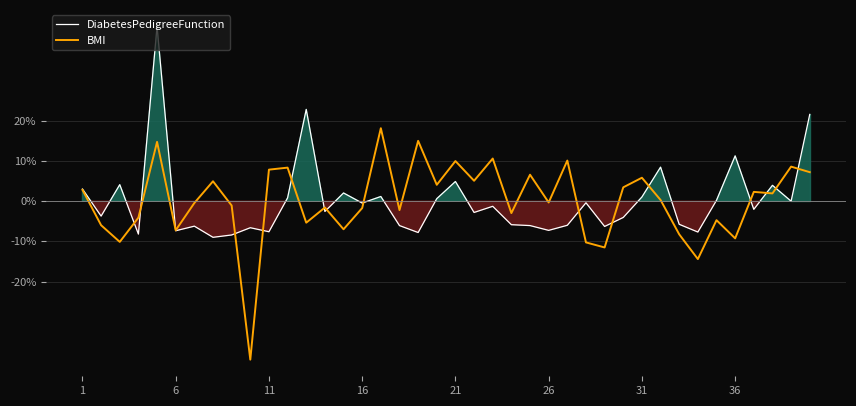

In BMI, how many points are lower than both neighbors (excluding endpoints)?

14